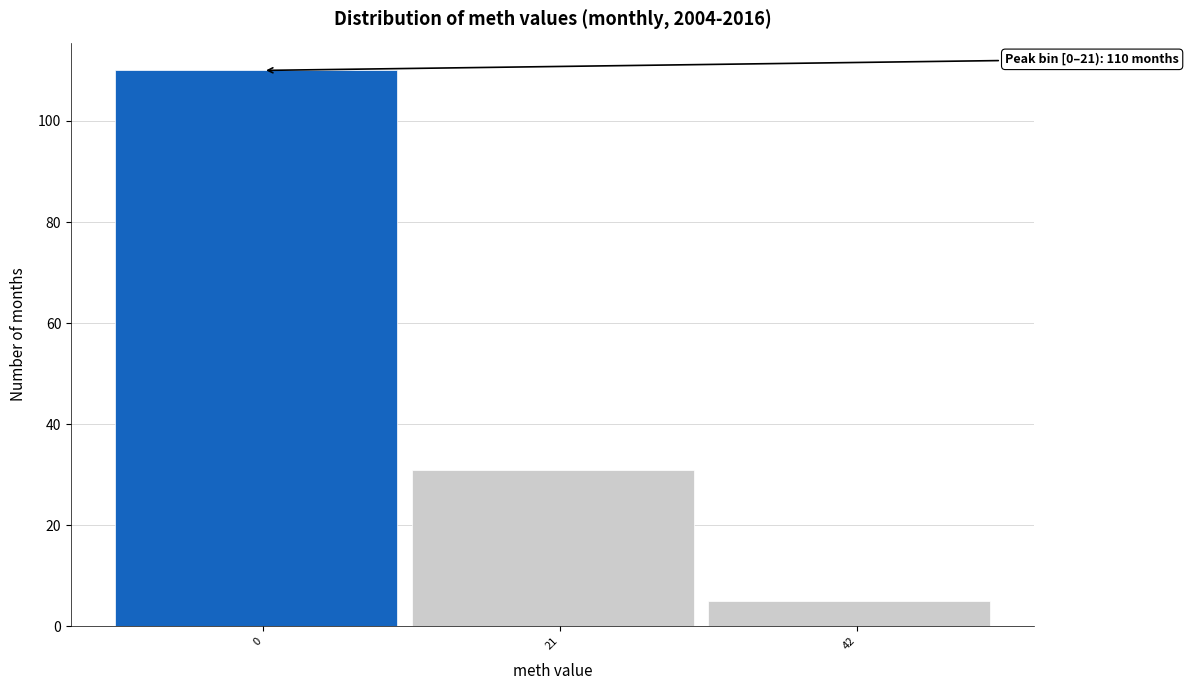

Reading left to right, transcribe all the data shown in this chart.

0=110	21=31	42=5